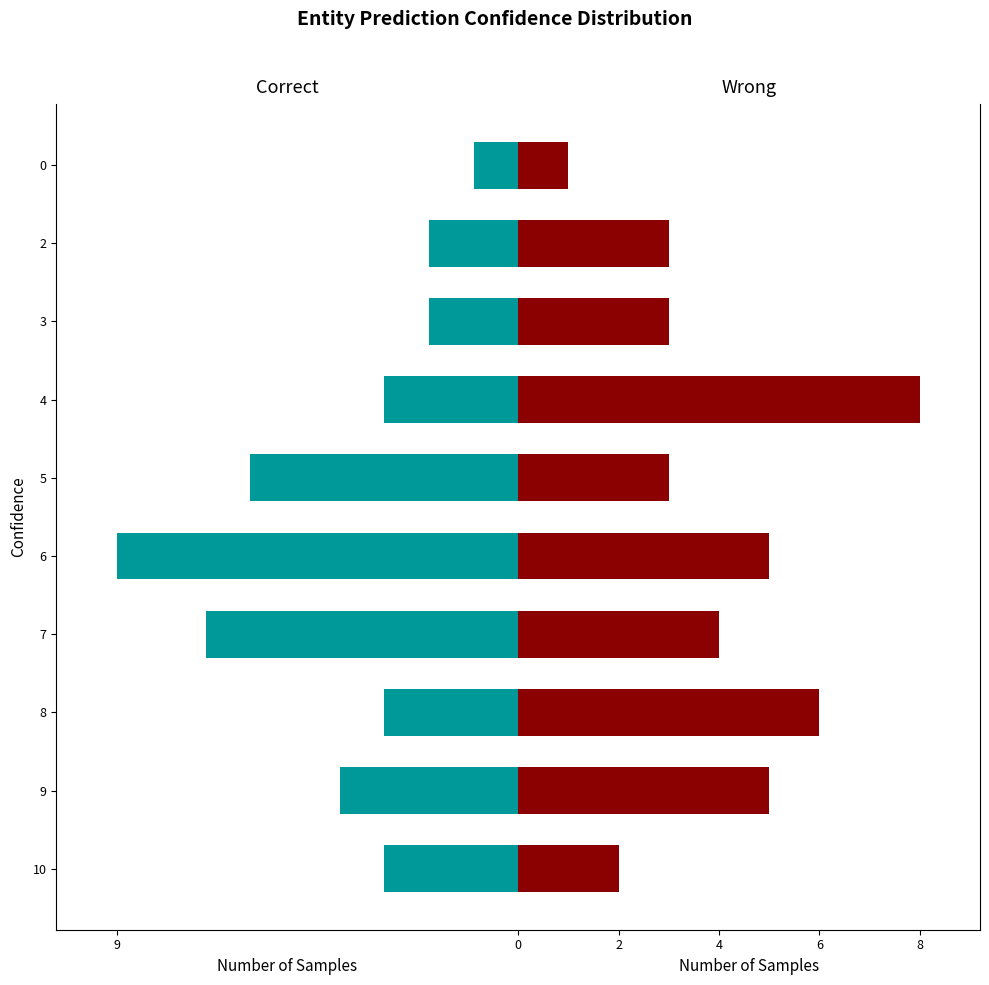

What is the total value across all series at 5?

-3